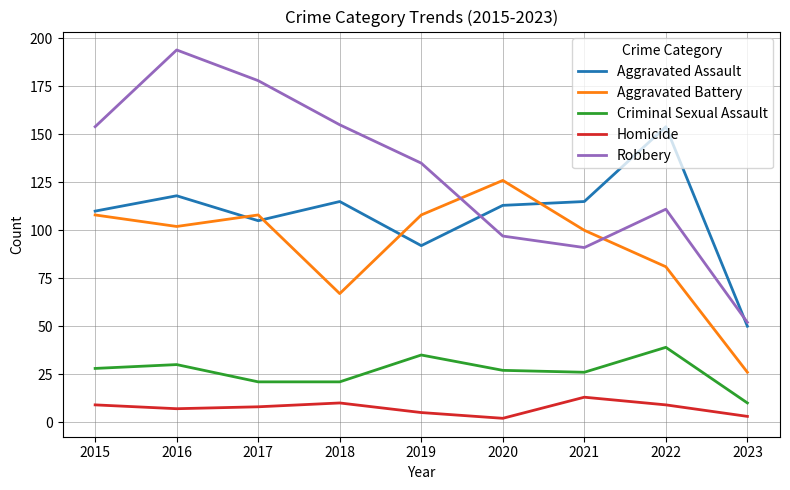

What is the difference between the maximum and minimum values in the Aggravated Battery series?

100